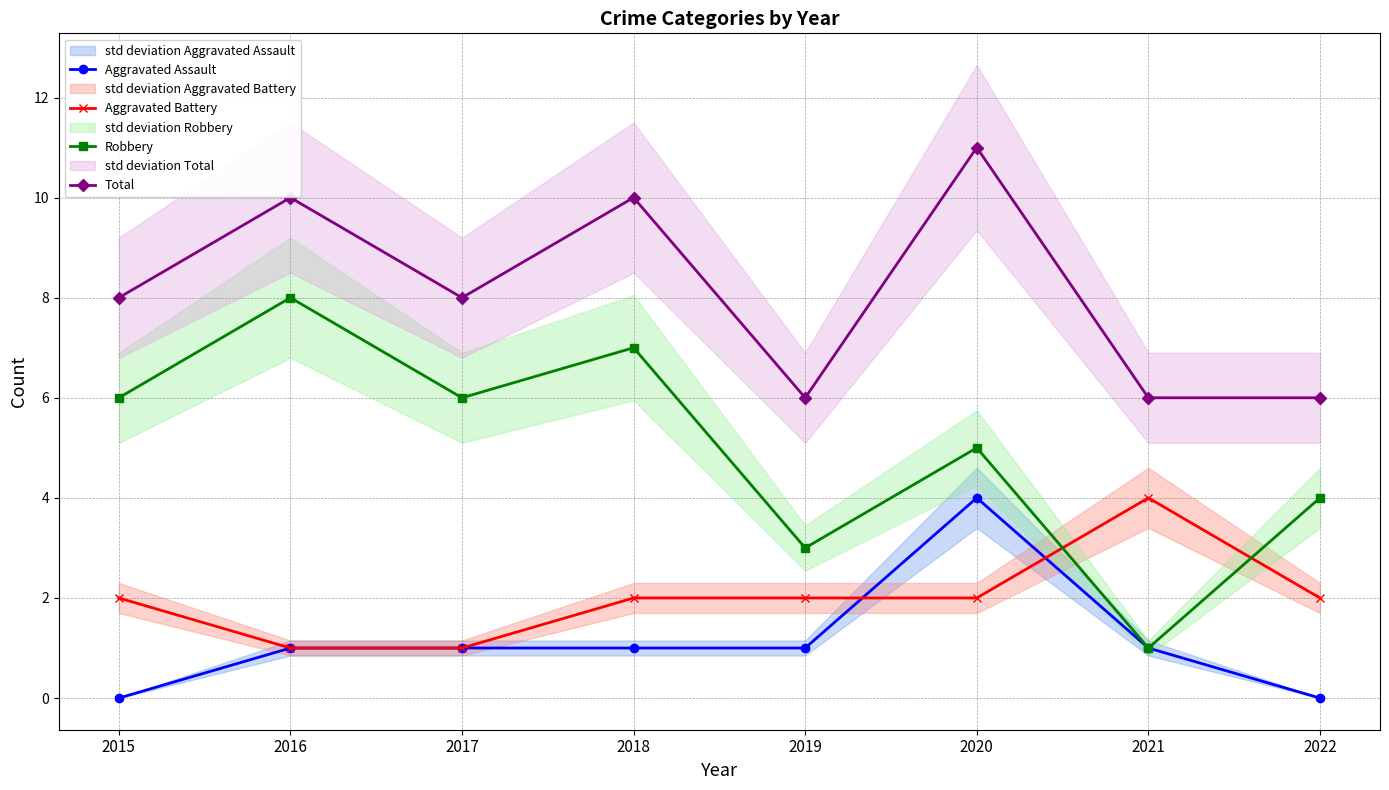

What are all the series names shown in the legend?

Aggravated Assault, Aggravated Battery, Robbery, Total